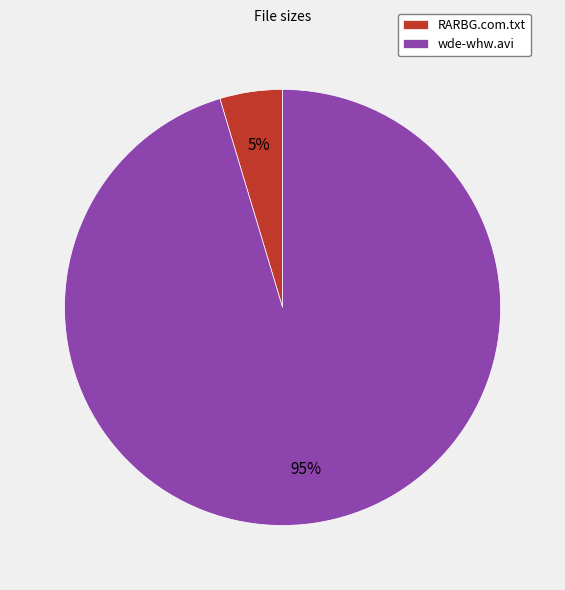

To the nearest percent, what portion does RARBG.com.txt represent?

5%